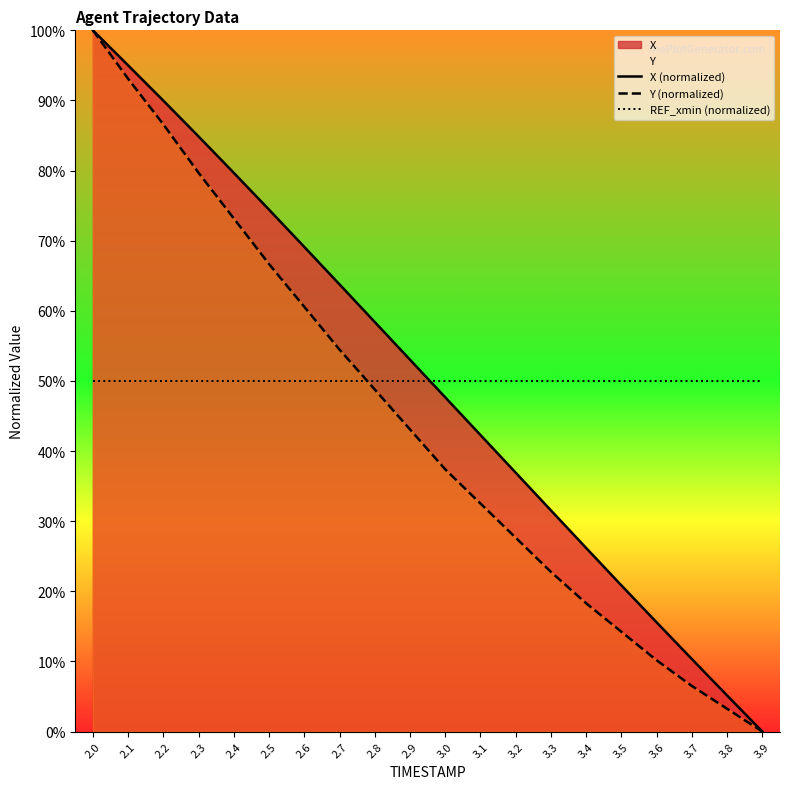

Read the Y (normalized) value at 2.1.

93.1